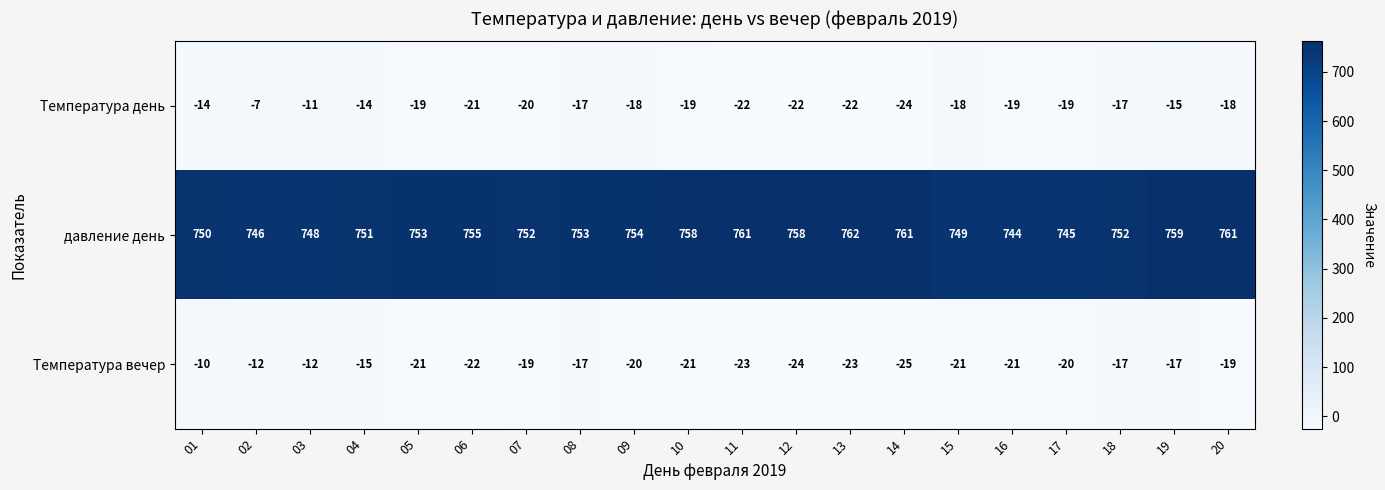

Where is Температура день nearest to the value -15?

19